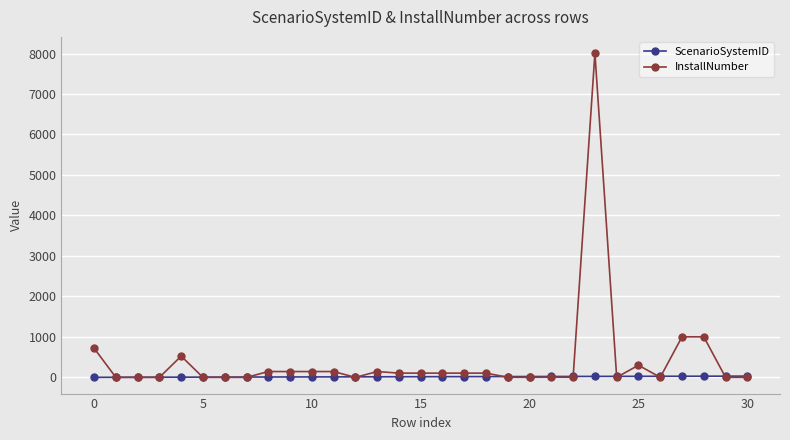

Which series has the largest range (max minus min)?

InstallNumber